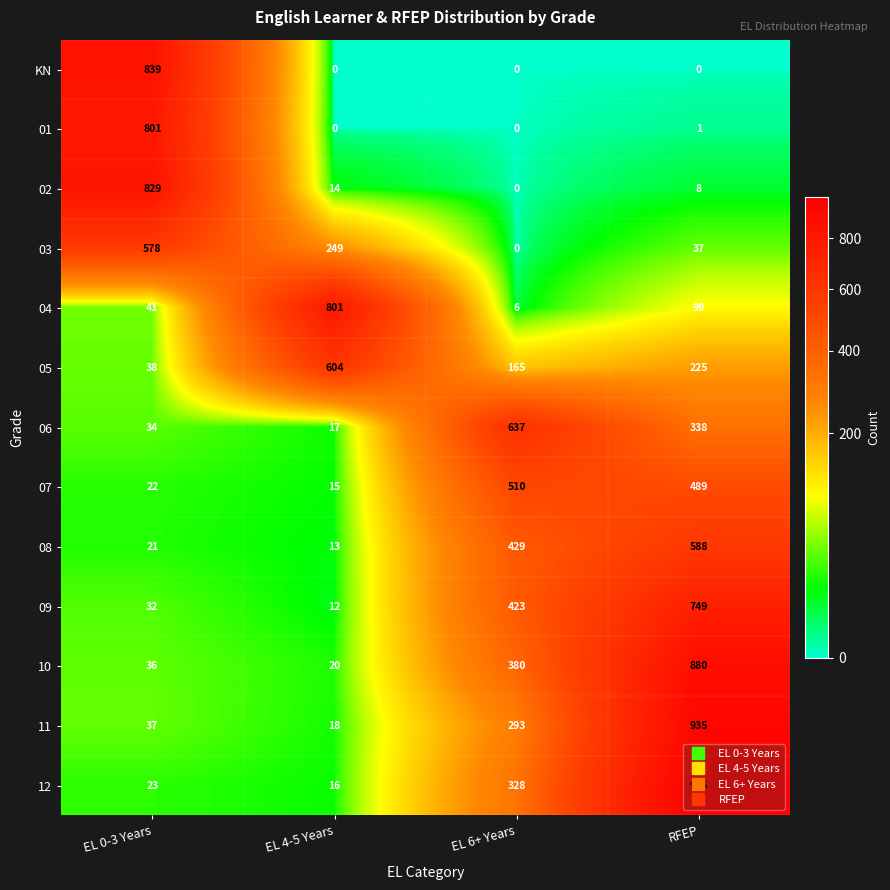

The 07 series shows 913 at EL 6+ Years. True or false?

False